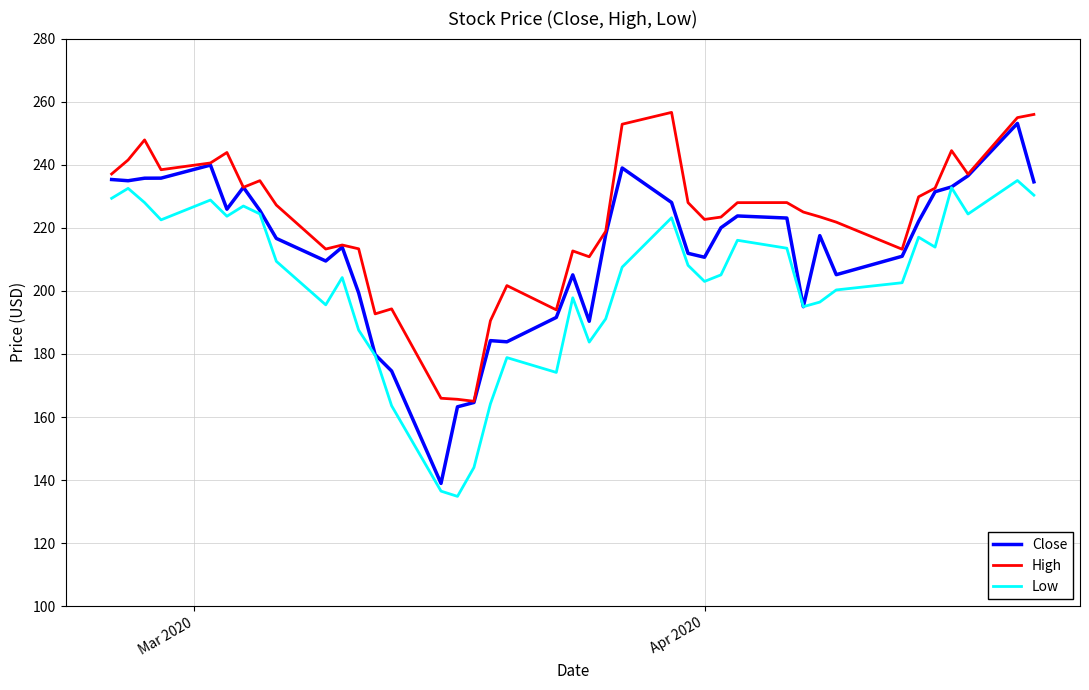

What are all the series names shown in the legend?

Close, High, Low